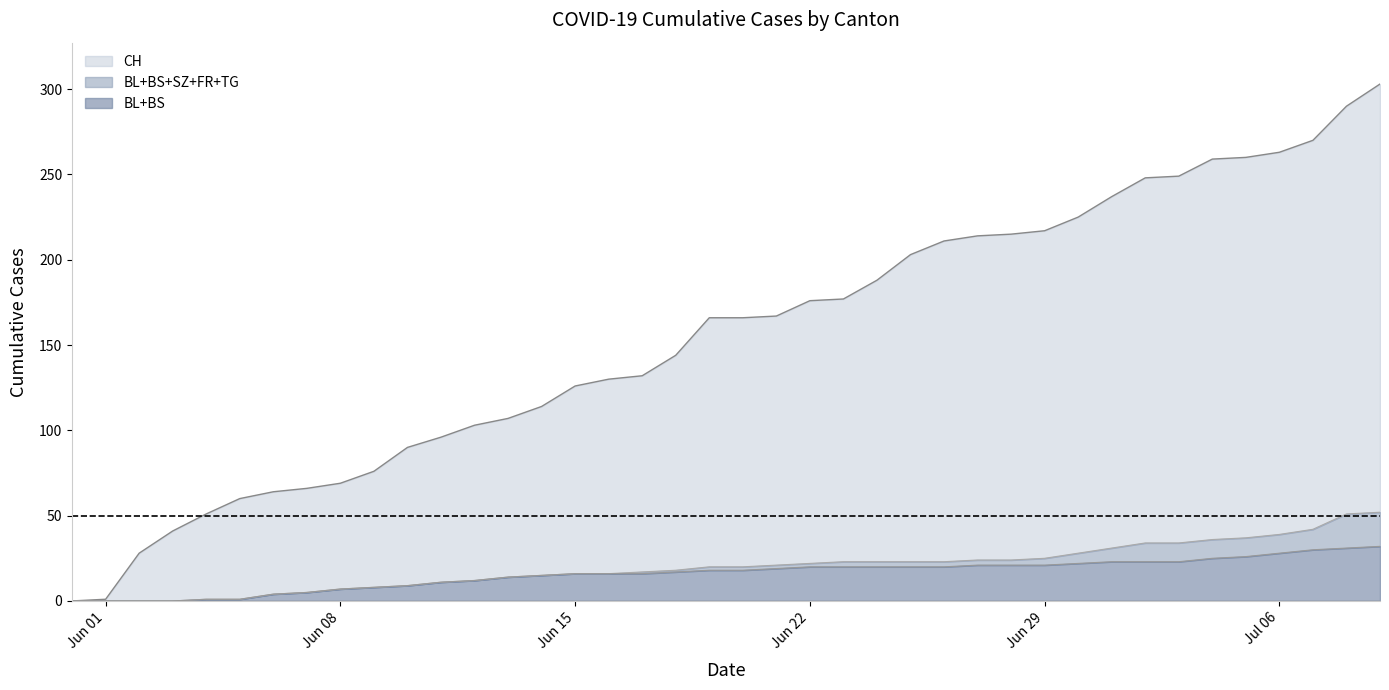

What is the maximum value for BL+BS?

32